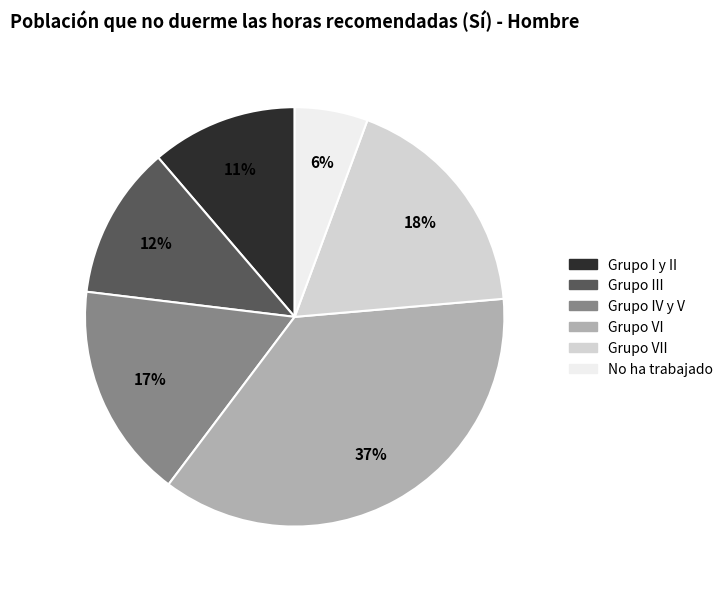

Count the number of slices in the pie.

6